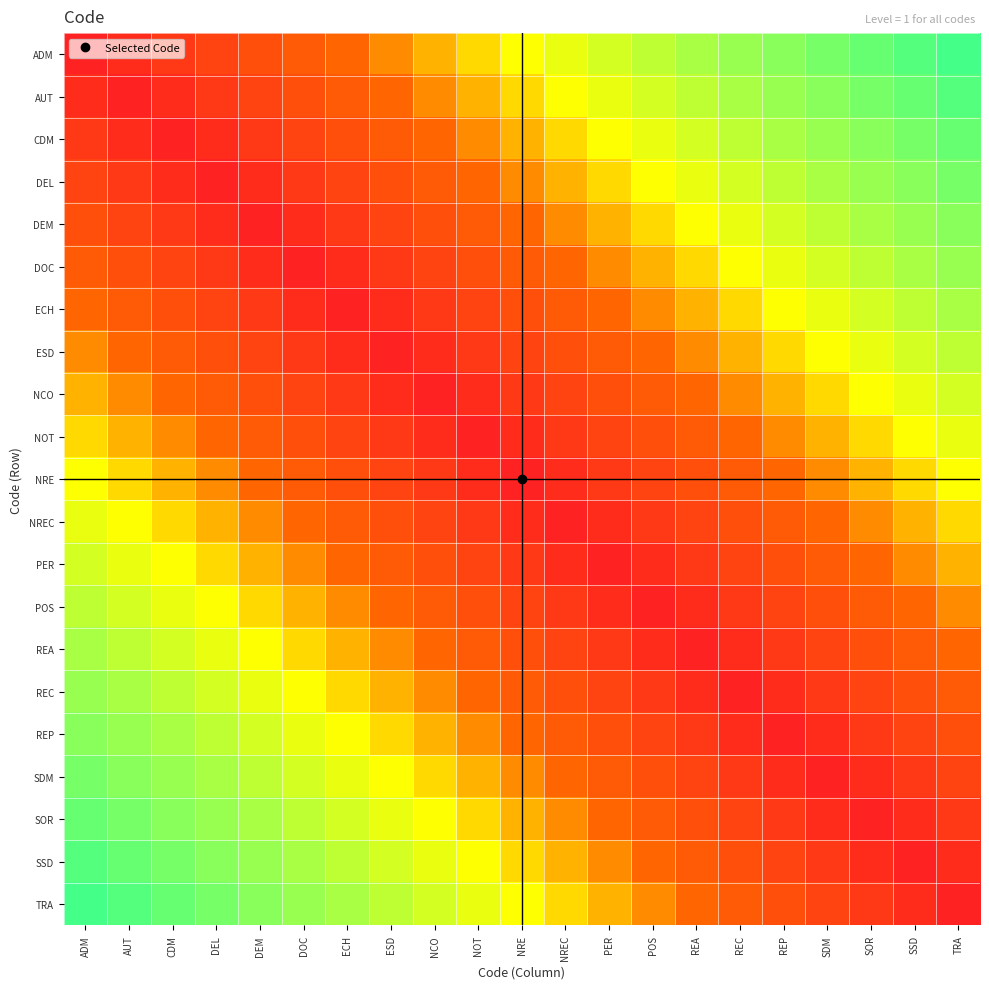

Which series has the largest range (max minus min)?

ADM